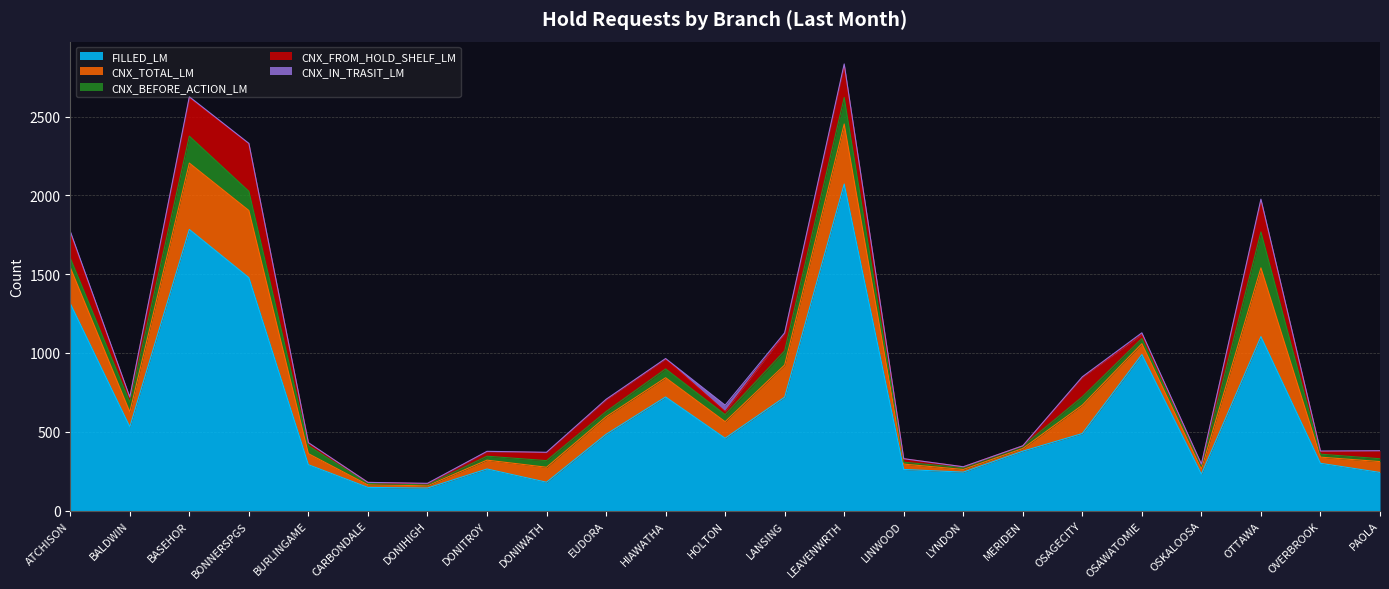

The value of CNX_TOTAL_LM at OSAWATOMIE is 42. True or false?

False